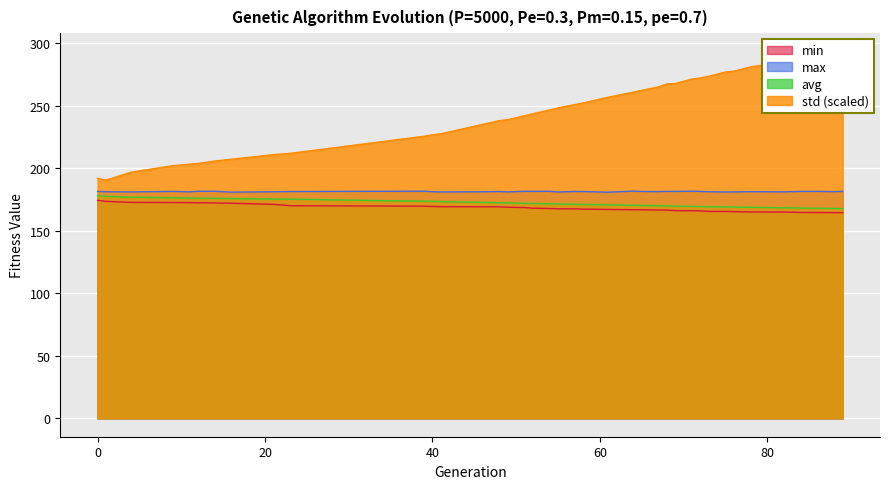

What is the lowest value of the std series?

190.6